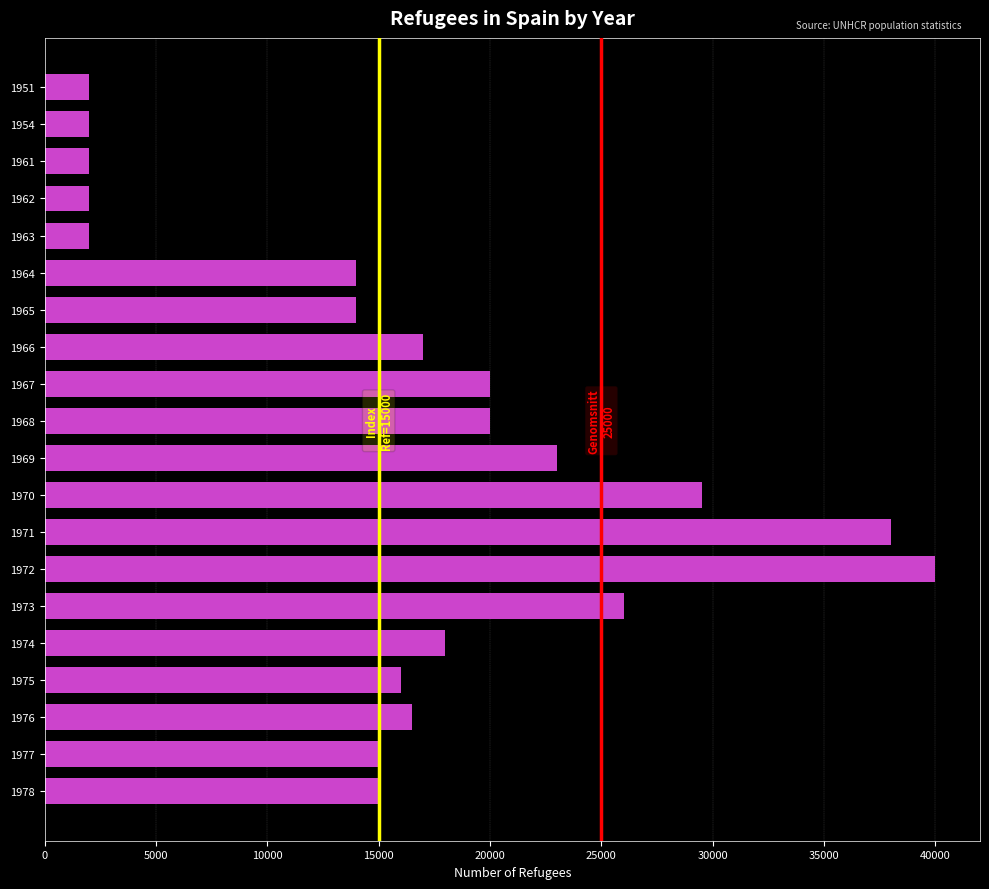

What is the change in value from 1951 to 1967?

+18000